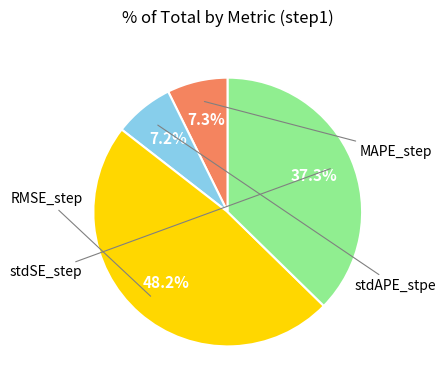

Is there a majority slice in this chart?

No